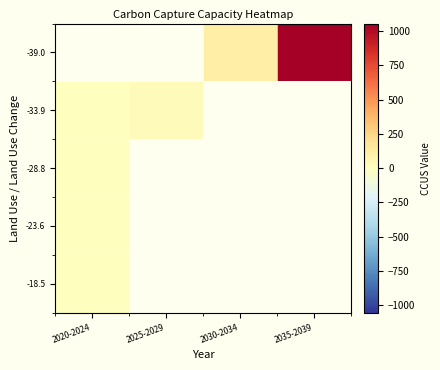

Is the value of -23.6 at 2035-2039 greater than the value of -18.5 at 2030-2034?

No